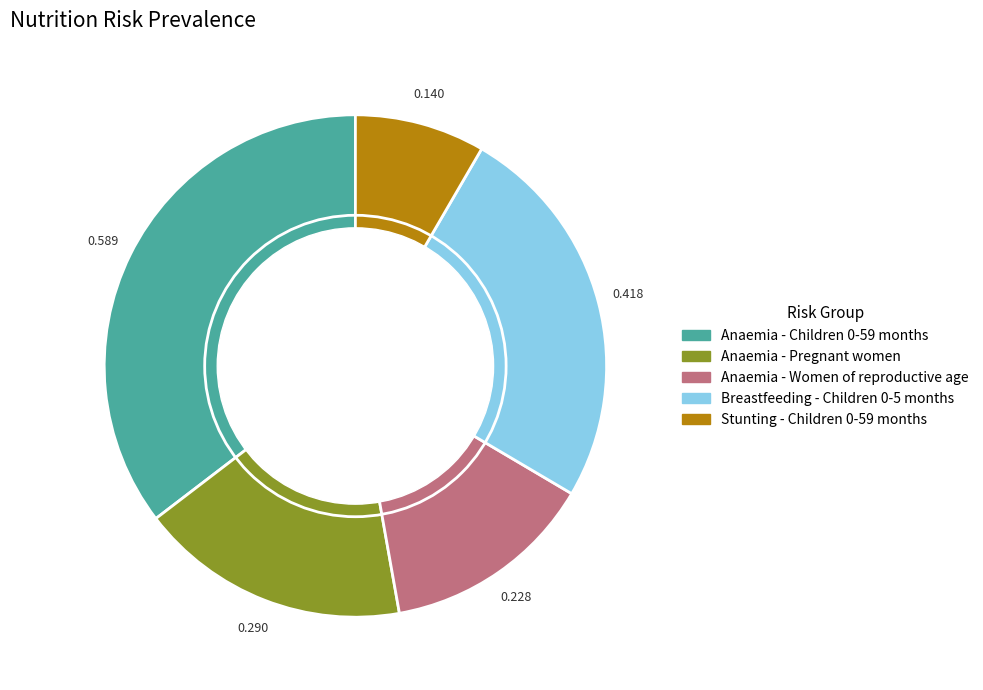

Rank the categories by value from highest to lowest.

Anaemia - Children 0-59 months, Breastfeeding - Children 0-5 months, Anaemia - Pregnant women, Anaemia - Women of reproductive age, Stunting - Children 0-59 months